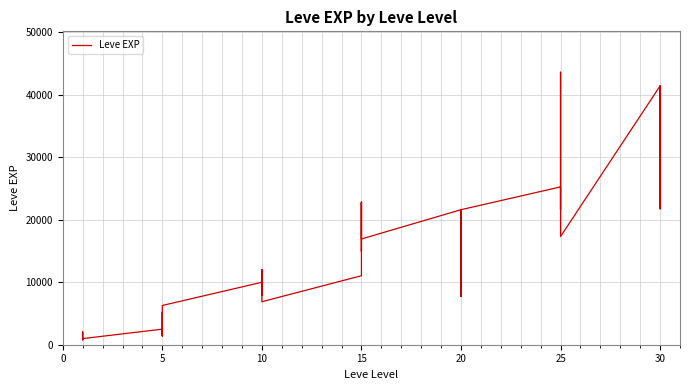

What is the average value?

15131